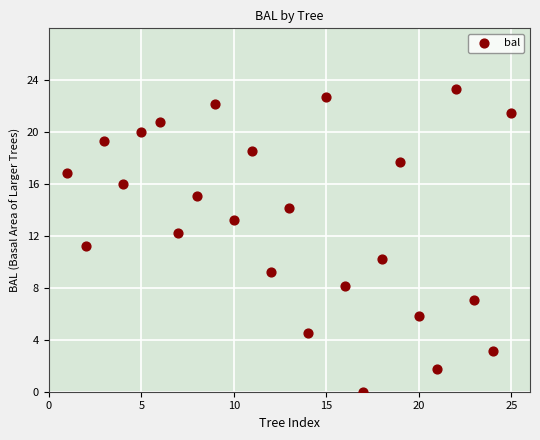

What is the range of X values (max minus min)?

24.0